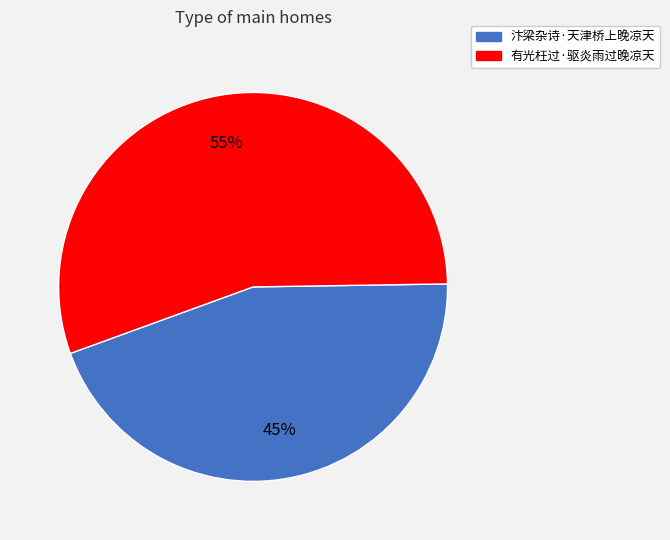

How many segments does this pie chart have?

2